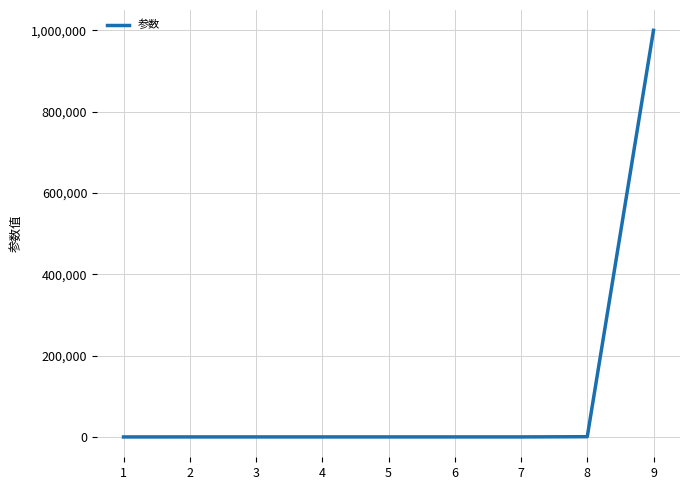

What is the difference between the maximum and minimum values?

999999